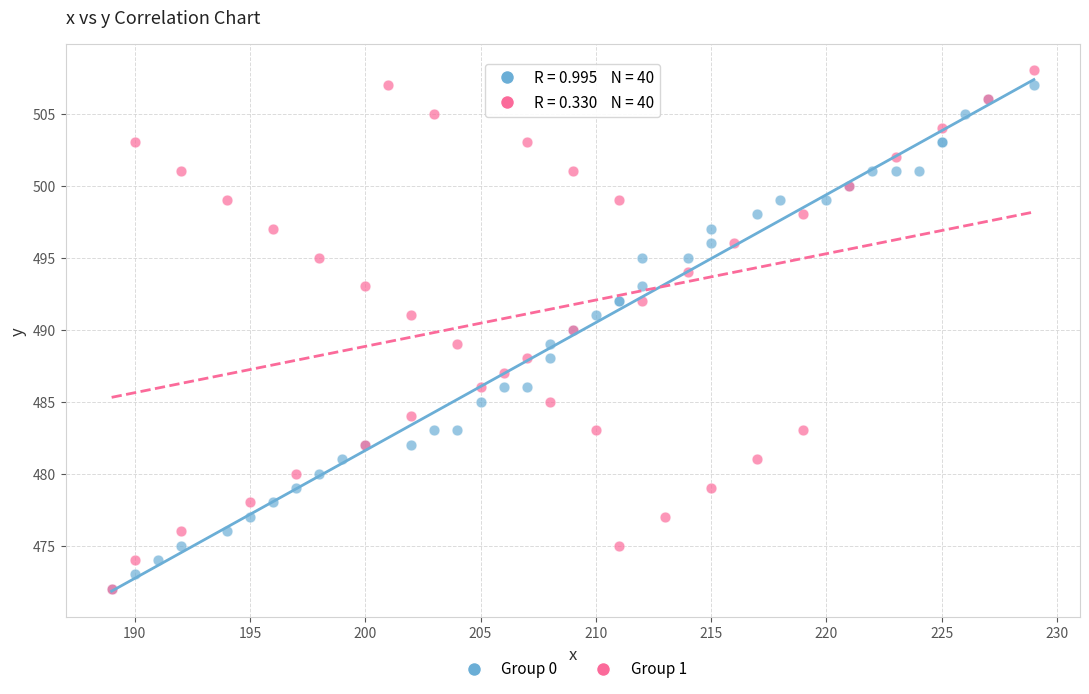

What are all the series names shown in the legend?

Group 0, Group 1